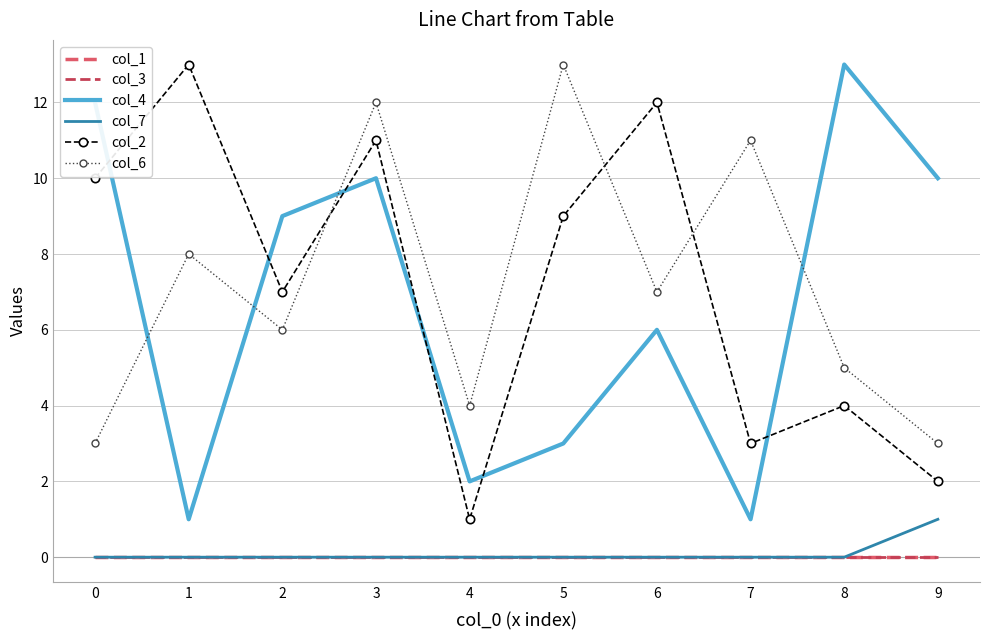

Which has a higher value, 7 or 1?

7